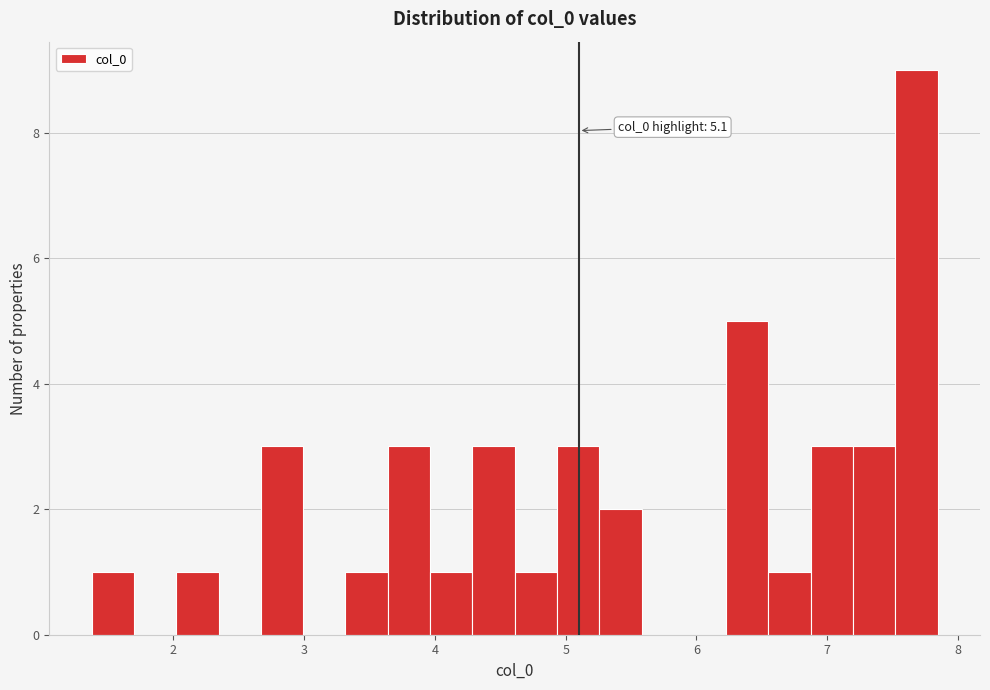

Around what value on the x-axis is the tallest bar? Give the approximate position of its centre, as read against the axis.

7.7